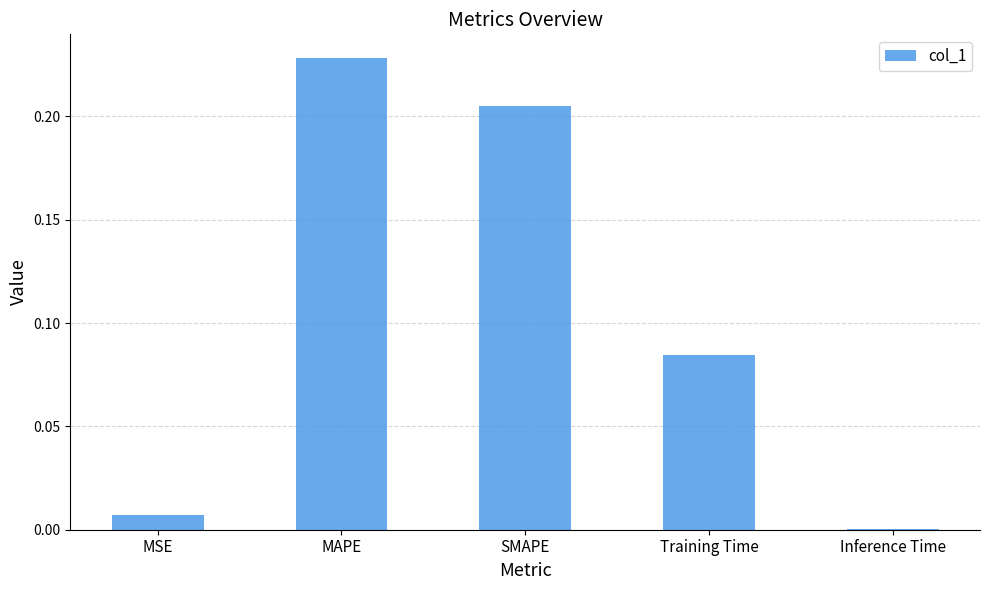

What is the sum of all values?

0.5